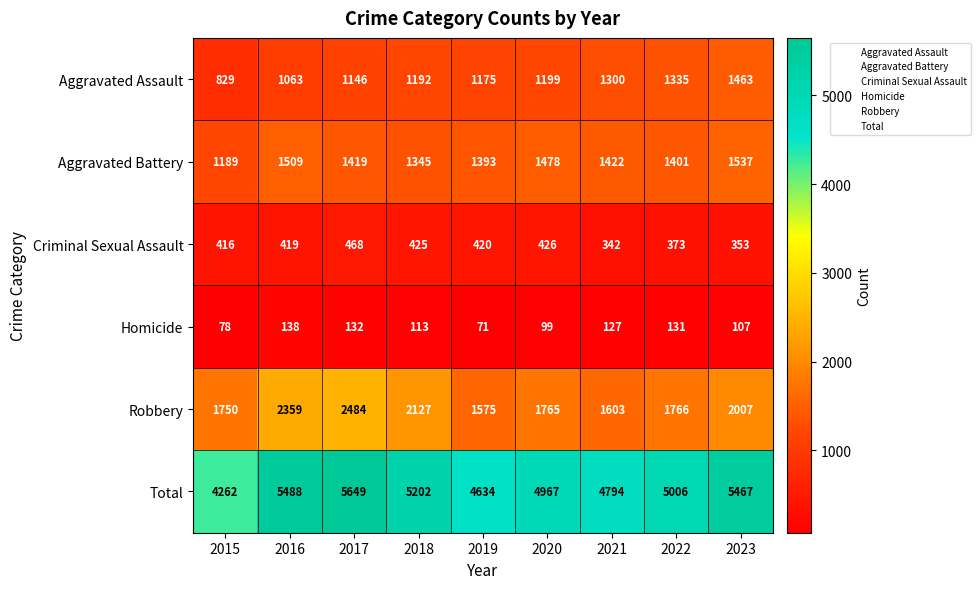

Which series has the widest spread of values?

Total